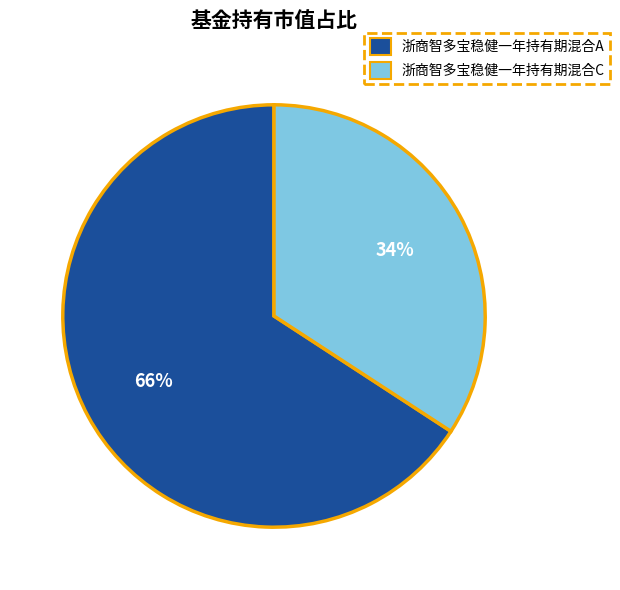

To the nearest percent, what is the average slice percentage?

50%